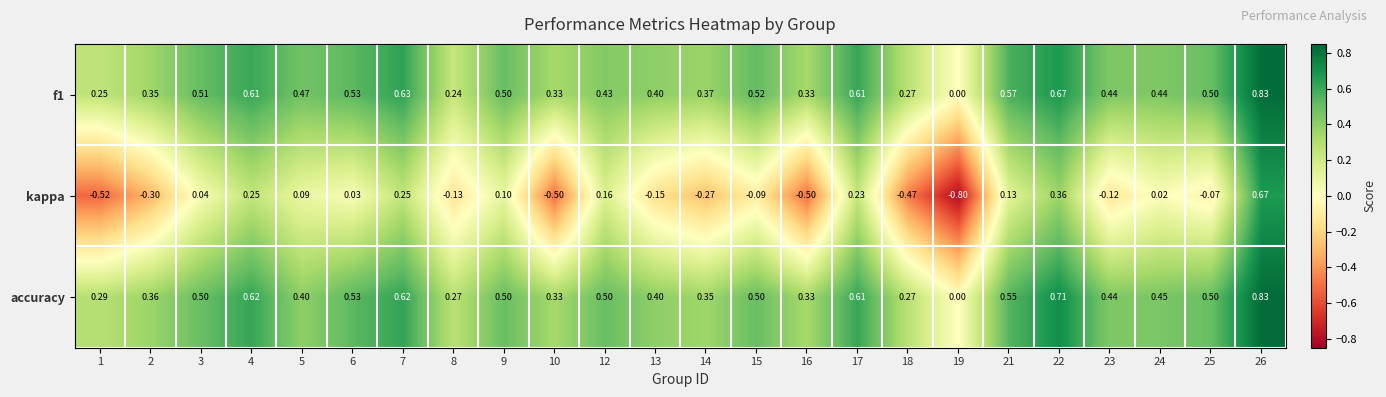

Which series changed the most between 1 and 17?

kappa